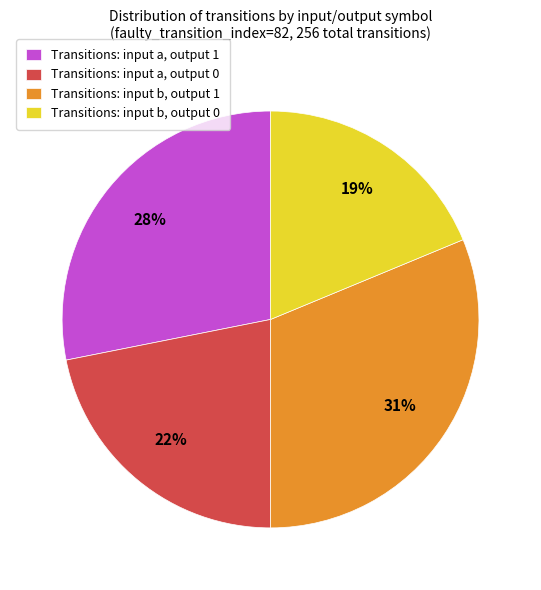

True or false: Transitions: input b, output 0 accounts for 6% of the total.

False